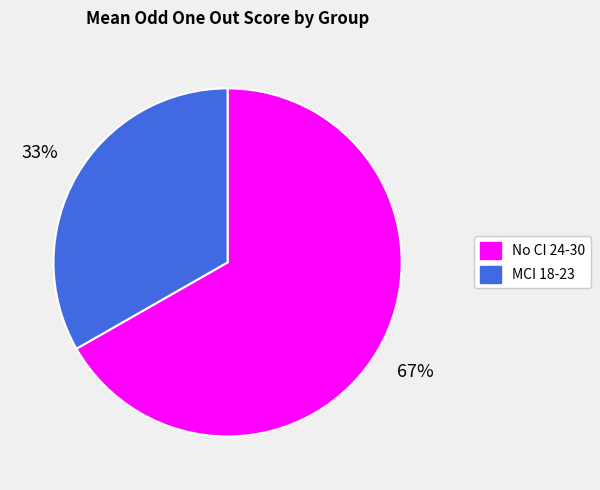

To the nearest percent, what is the combined percentage of No CI 24-30 and MCI 18-23?

100%